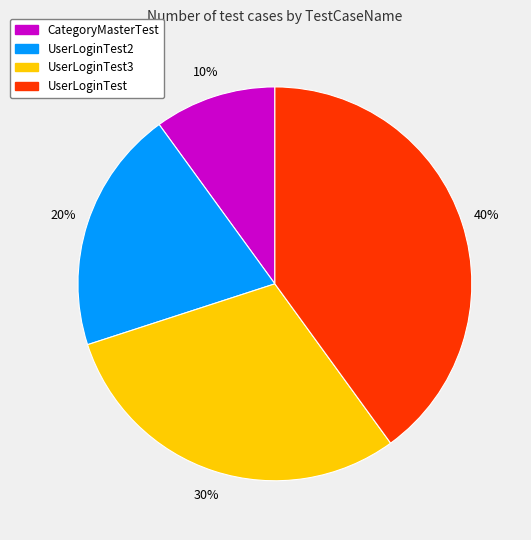

To the nearest percent, what is the difference between the largest and smallest slice percentages?

30%